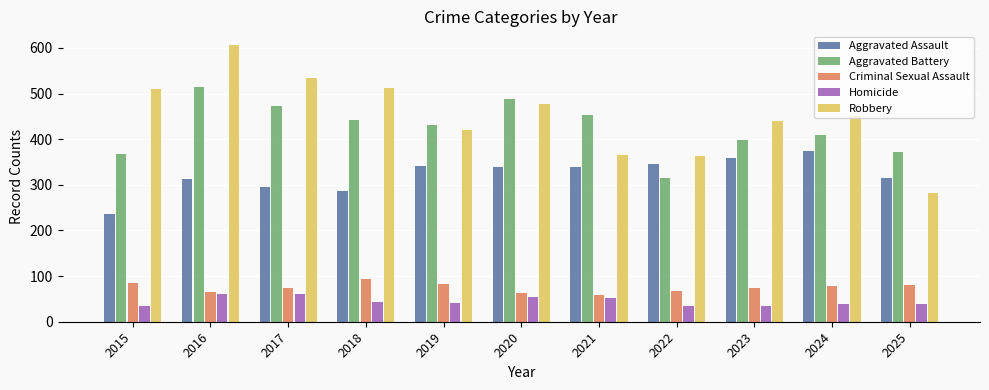

True or false: Criminal Sexual Assault has a value of 81 at 2025.

True